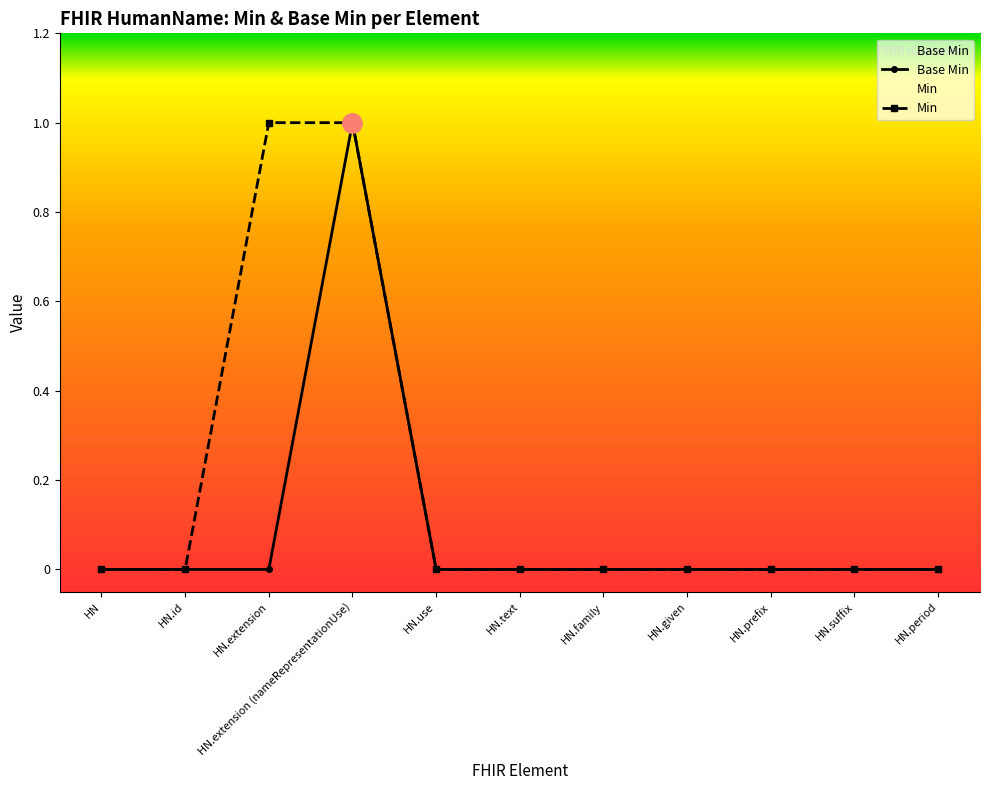

Count the Min values in the range 0 to 1.

11